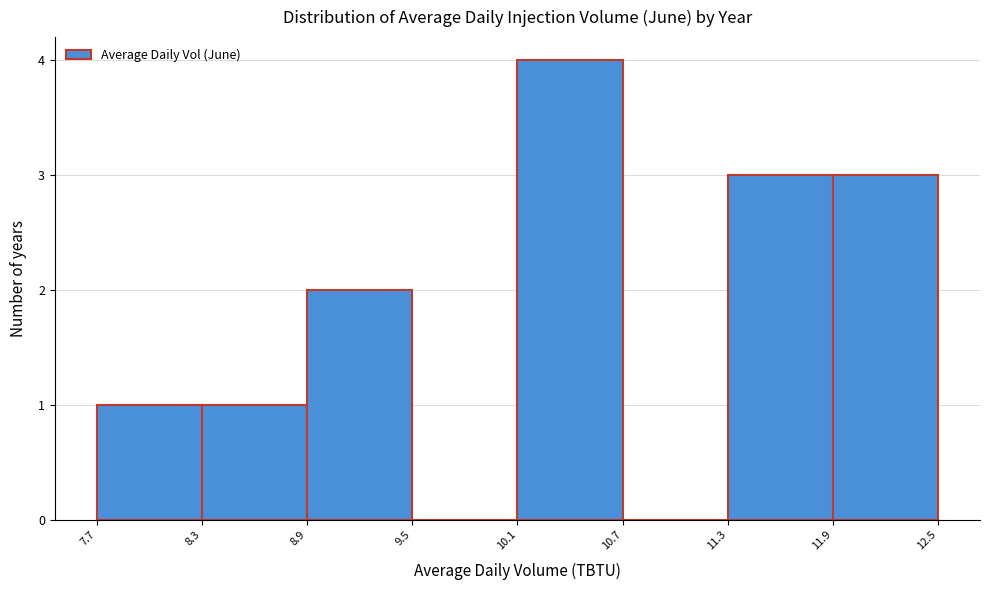

Which range on the x-axis has the tallest bar?

10.1 to 10.7